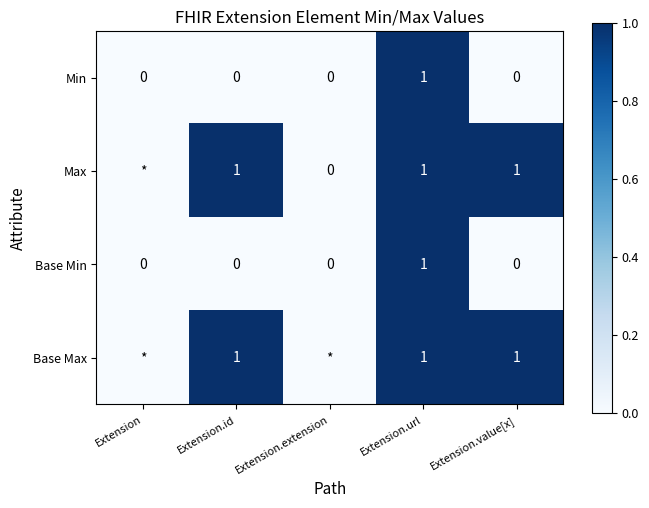

How many Min values are between 0 and 1?

5